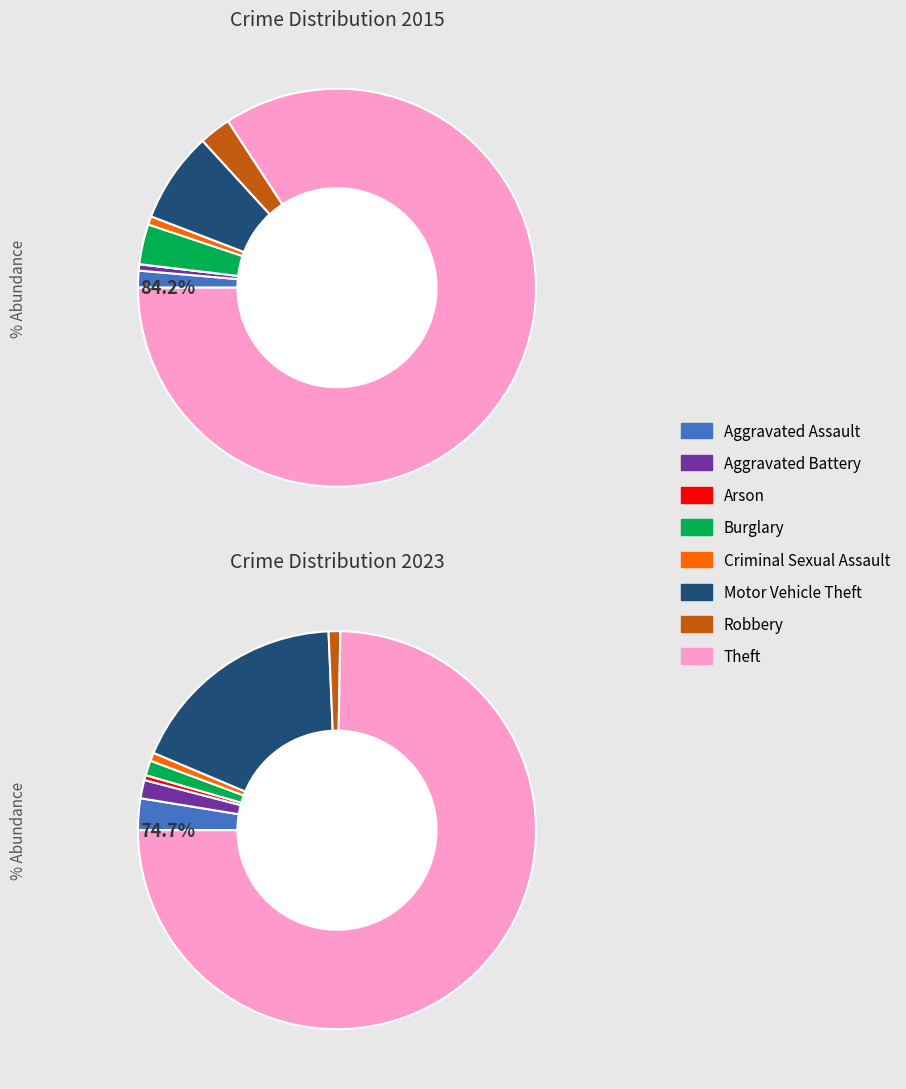

Is there any slice that represents more than half of the pie?

Yes